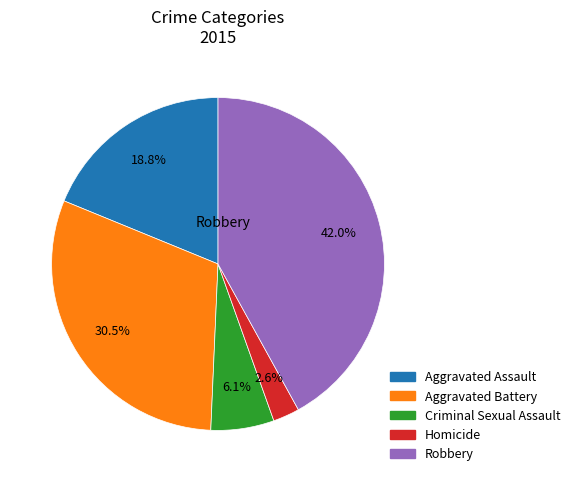

Do Aggravated Battery and Homicide together represent more than half of the pie?

No